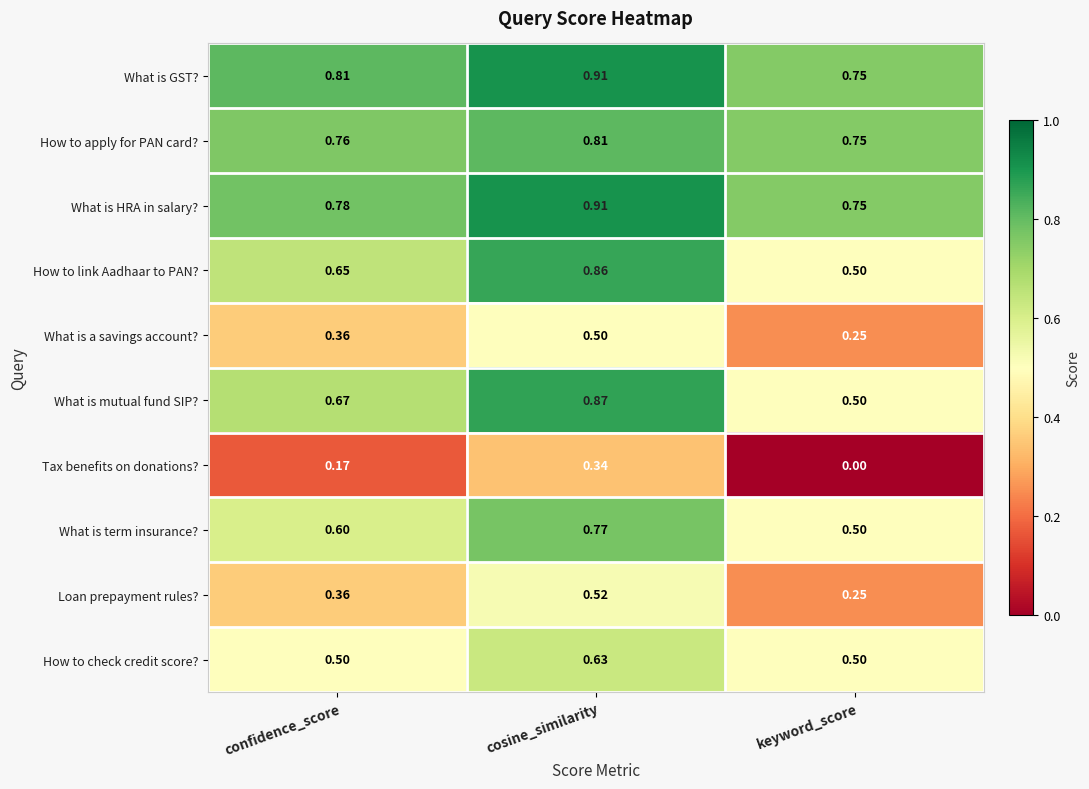

Which series has the largest total across all categories?

What is GST?